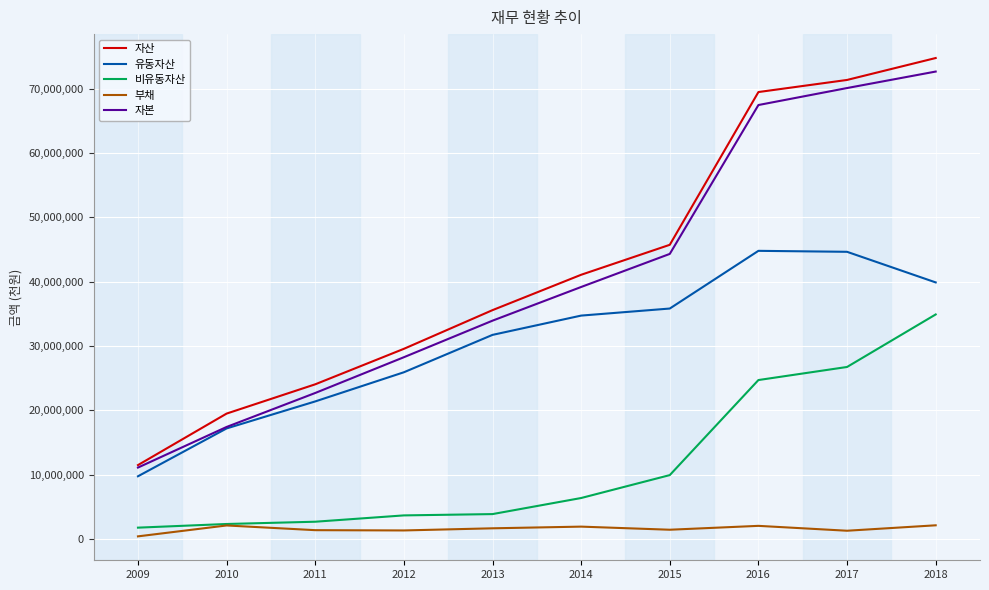

True or false: 유동자산 and 부채 cross at least once.

False